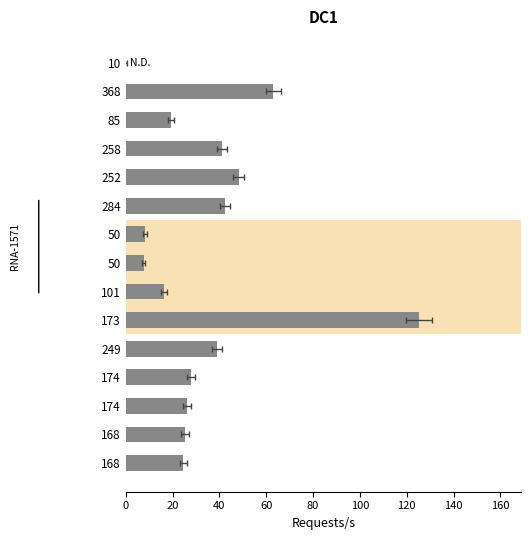

What is the difference between the maximum and minimum values?

125.2